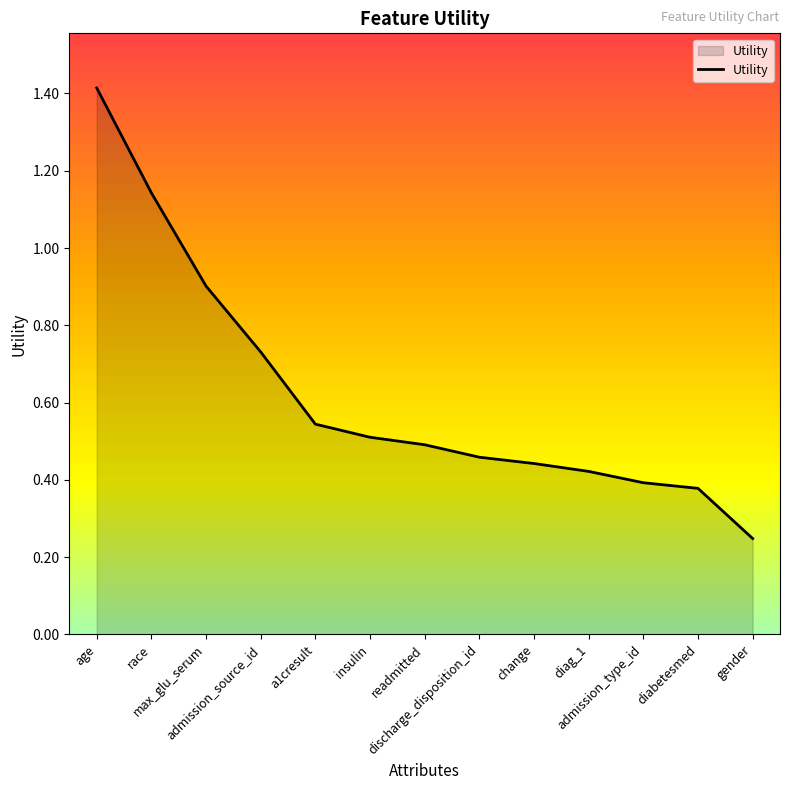

List the labels in order of value, smallest first.

gender, diabetesmed, admission_type_id, diag_1, change, discharge_disposition_id, readmitted, insulin, a1cresult, admission_source_id, max_glu_serum, race, age